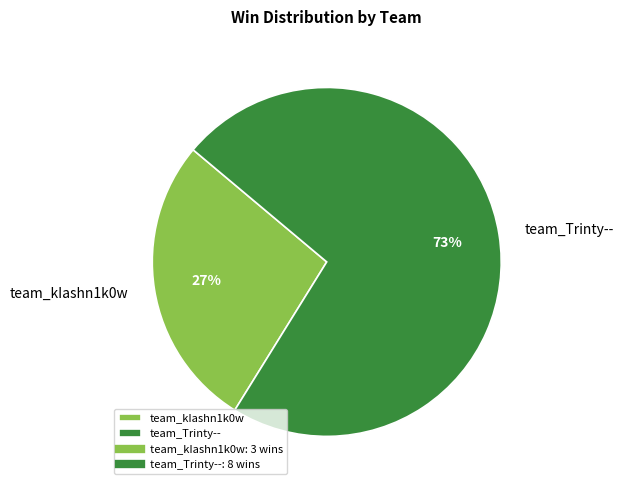

Rank the categories by value from lowest to highest.

team_kIashn1k0w, team_Trinty--